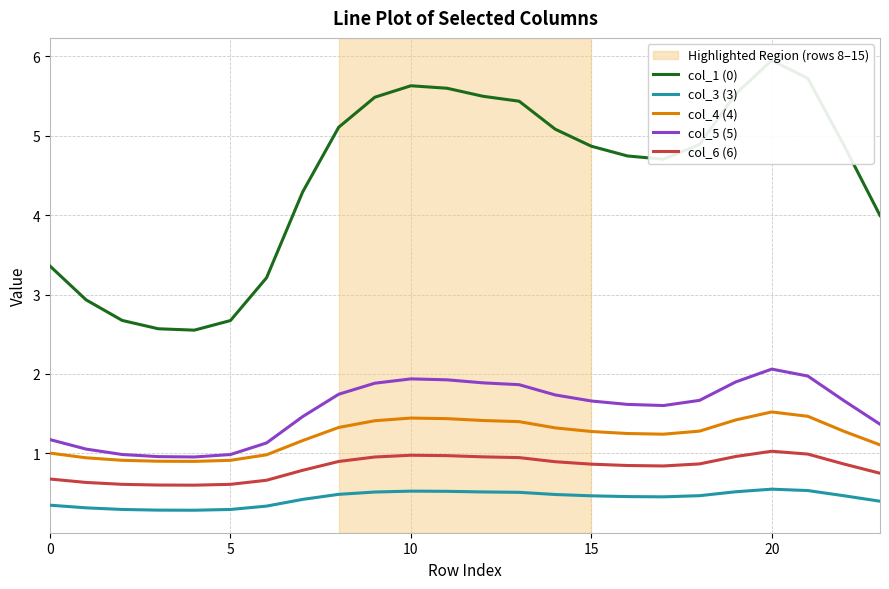

Reading left to right, list all the values displayed in this chart.

col_1 (0): 3.4	2.9	2.7	2.6	2.6	2.7	3.2	4.3	5.1	5.5	5.6	5.6	5.5	5.4	5.1	4.9	4.7	4.7	4.9	5.5	5.9	5.7	4.9	4.0
col_3 (3): 0.3	0.3	0.3	0.3	0.3	0.3	0.3	0.4	0.5	0.5	0.5	0.5	0.5	0.5	0.5	0.5	0.5	0.5	0.5	0.5	0.5	0.5	0.5	0.4
col_4 (4): 1.0	0.9	0.9	0.9	0.9	0.9	1.0	1.2	1.3	1.4	1.4	1.4	1.4	1.4	1.3	1.3	1.2	1.2	1.3	1.4	1.5	1.5	1.3	1.1
col_5 (5): 1.2	1.1	1.0	1.0	1.0	1.0	1.1	1.5	1.7	1.9	1.9	1.9	1.9	1.9	1.7	1.7	1.6	1.6	1.7	1.9	2.1	2.0	1.7	1.4
col_6 (6): 0.7	0.6	0.6	0.6	0.6	0.6	0.7	0.8	0.9	1.0	1.0	1.0	1.0	0.9	0.9	0.9	0.8	0.8	0.9	1.0	1.0	1.0	0.9	0.7